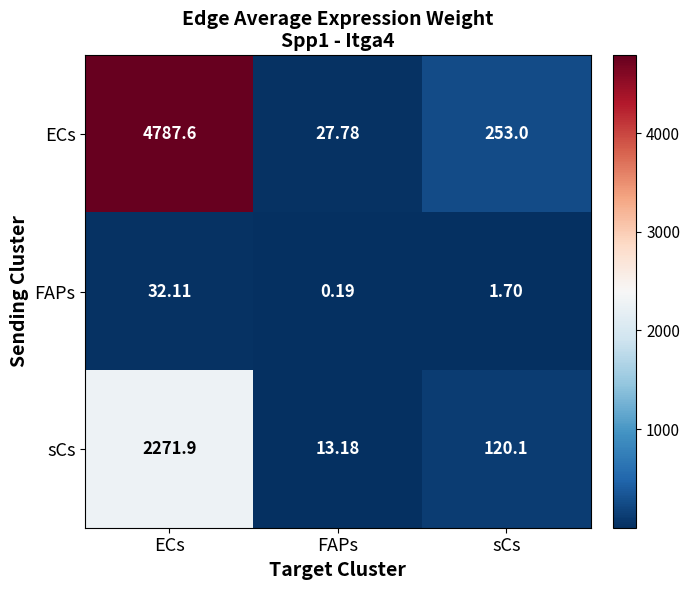

Count the number of categories in the chart.

3